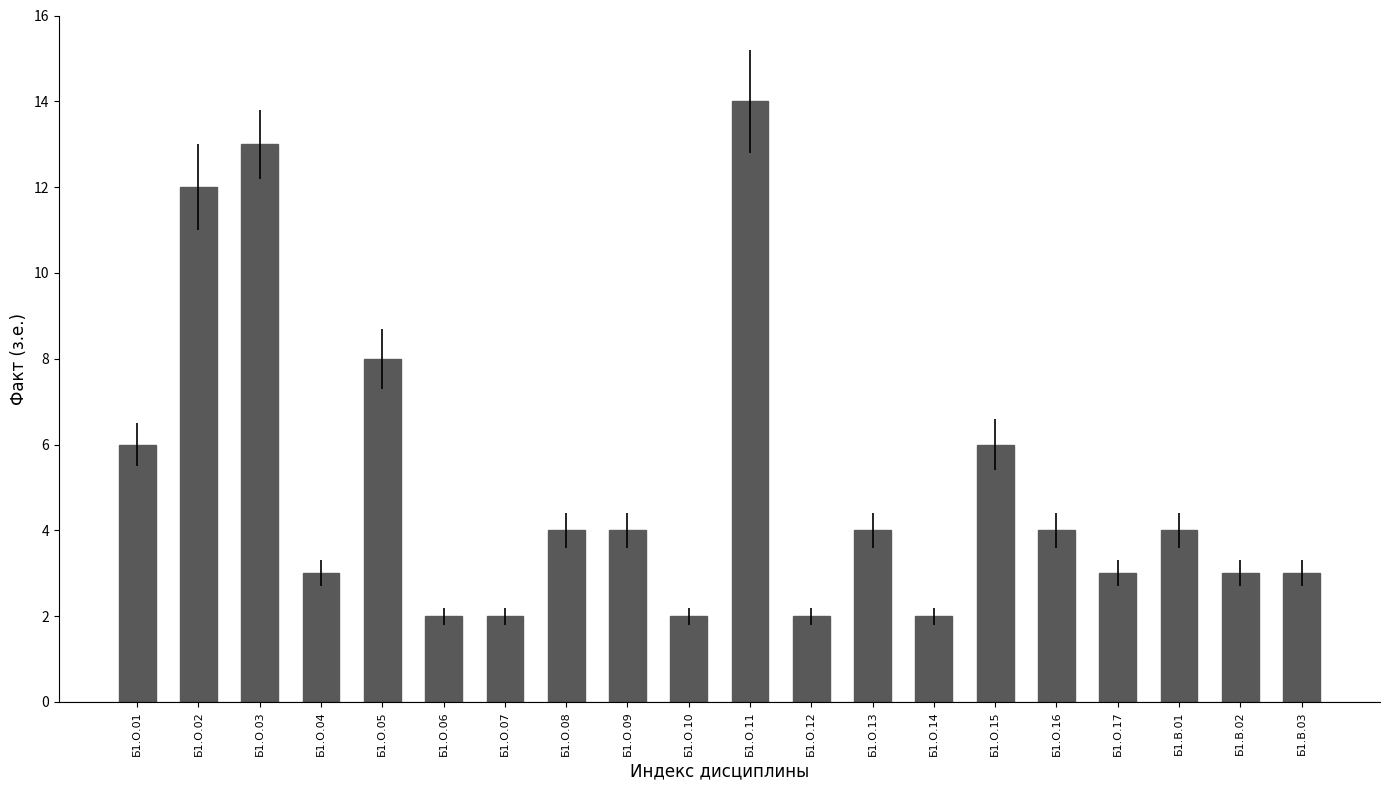

Where is the data nearest to the value 8?

Б1.О.05